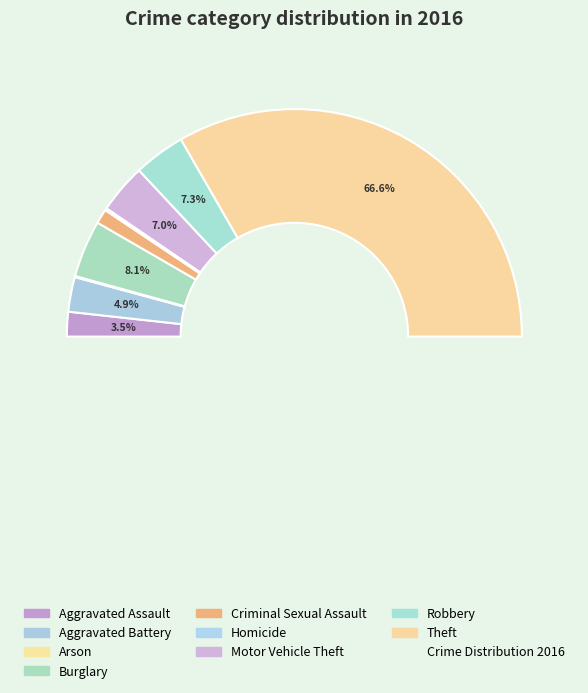

To the nearest percent, what is the average slice percentage?

11%